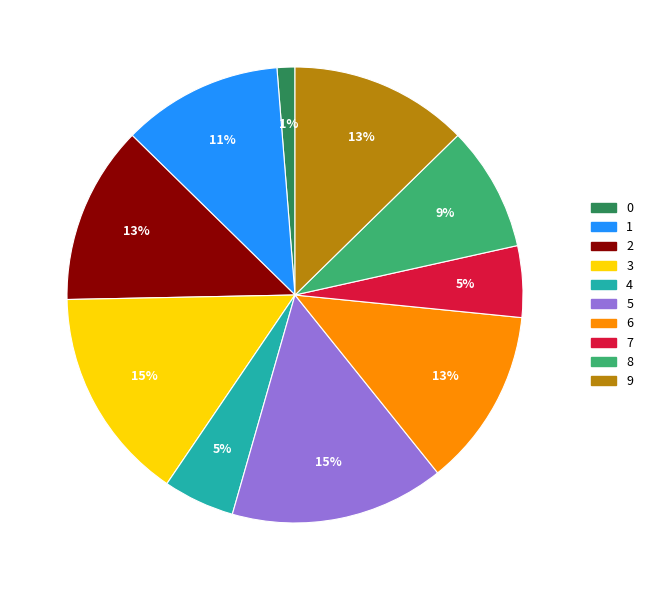

How many segments does this pie chart have?

10